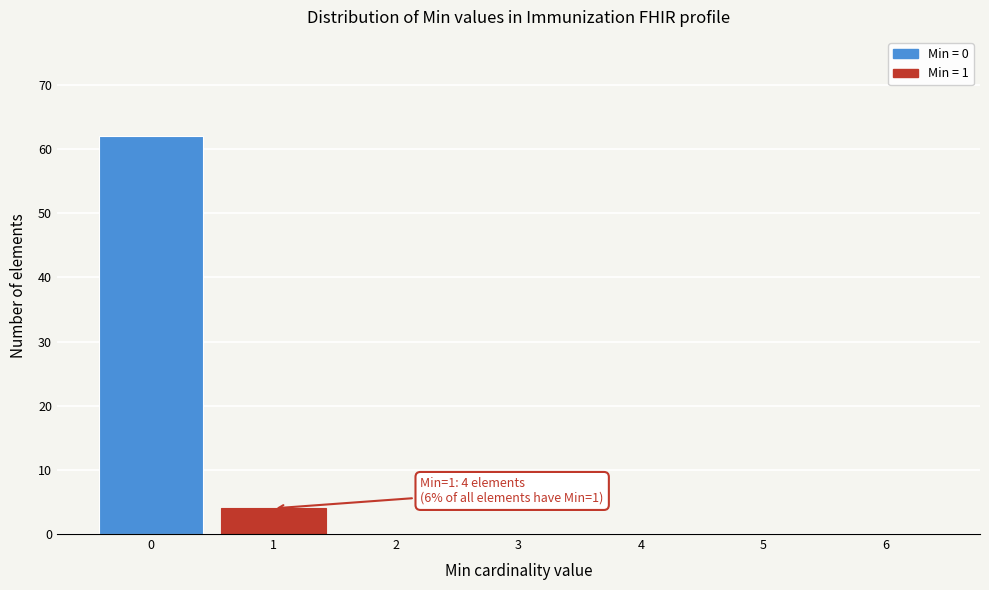

Which range on the x-axis has the tallest bar?

-0.5 to 0.5